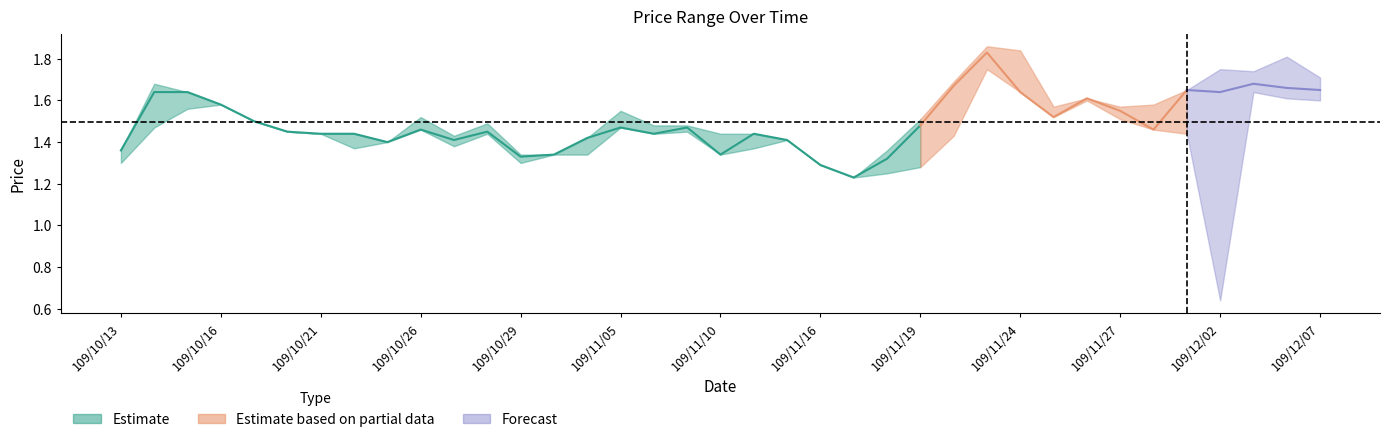

Count the low values in the range 1 to 2.

36